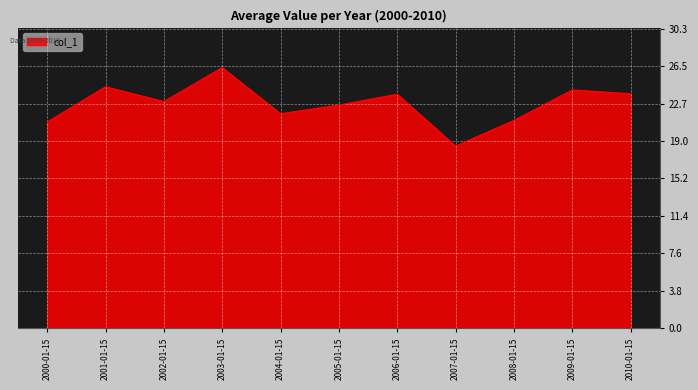

Reading left to right, what are all the values shown in this chart?

2000-01-15=20.9	2001-01-15=24.4	2002-01-15=22.9	2003-01-15=26.4	2004-01-15=21.7	2005-01-15=22.6	2006-01-15=23.7	2007-01-15=18.4	2008-01-15=21.0	2009-01-15=24.1	2010-01-15=23.7